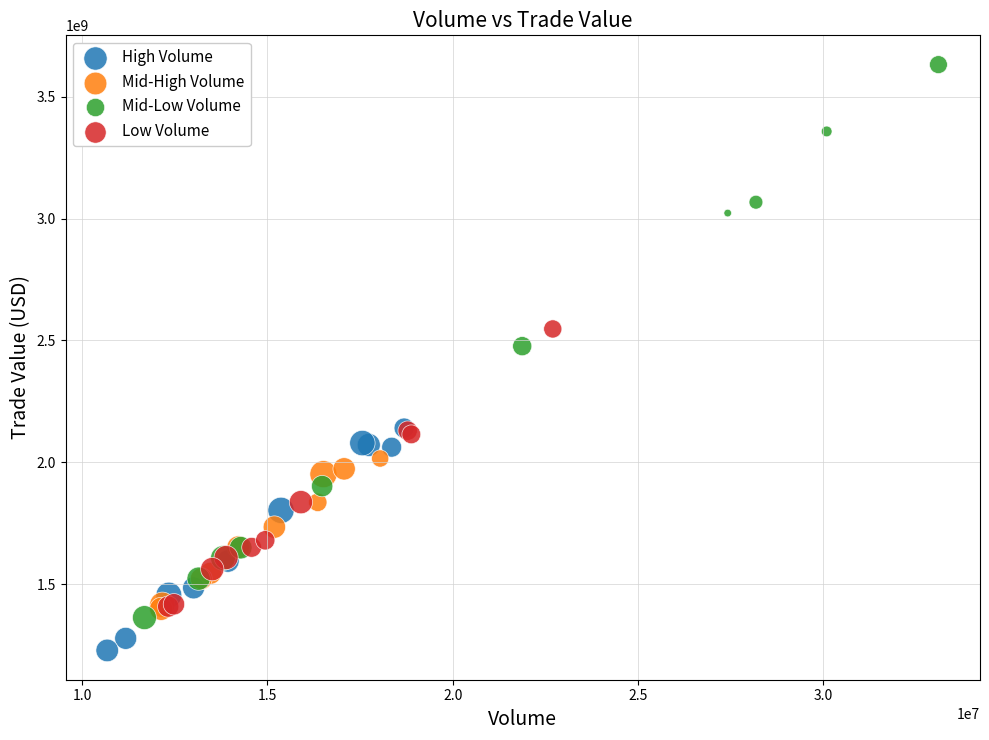

Which series has the widest spread of Y values?

Mid-Low Volume